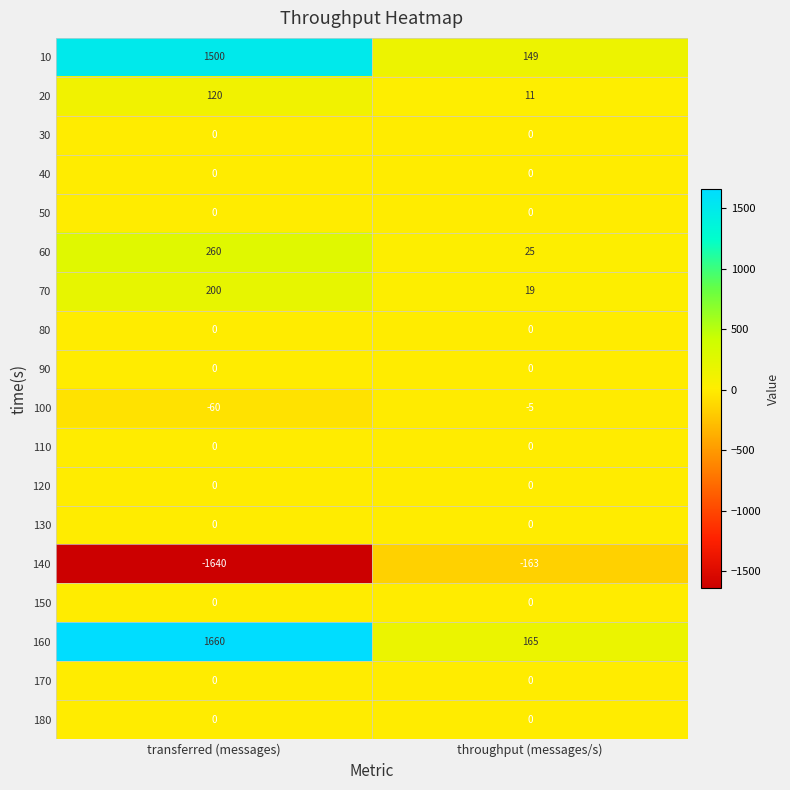

The value of 150 at throughput (messages/s) is 0. True or false?

True